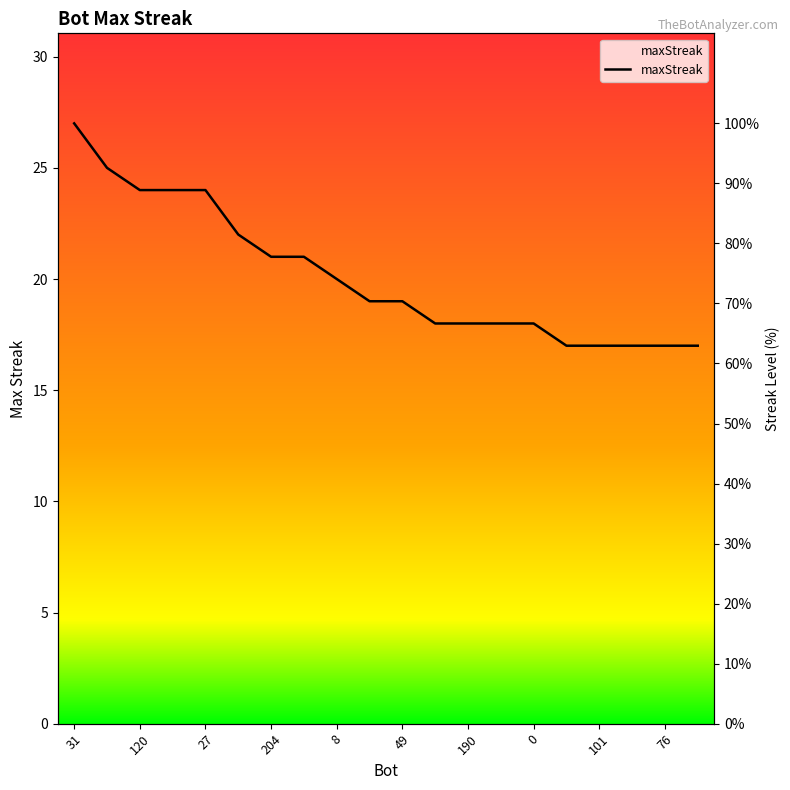

What is the label of the 11th point from the right?

132